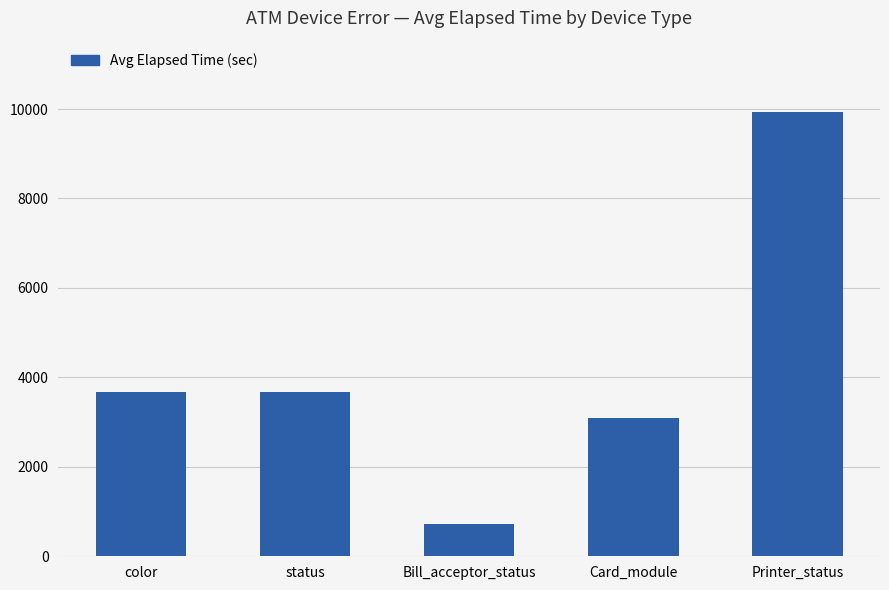

How many bars are there in total?

5